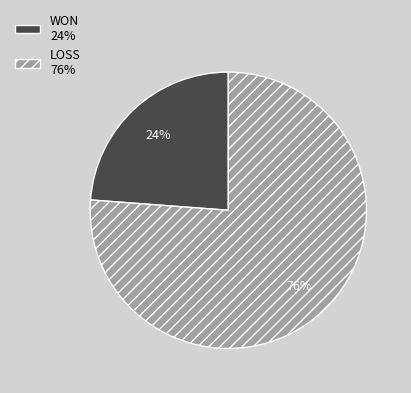

To the nearest percent, what percentage of the pie is WON?

24%